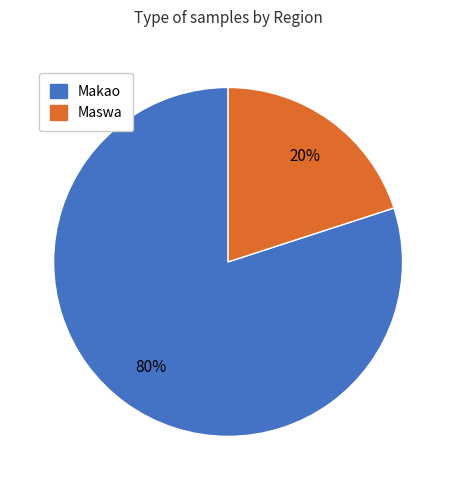

Is it true that Makao is 74% of the pie?

False